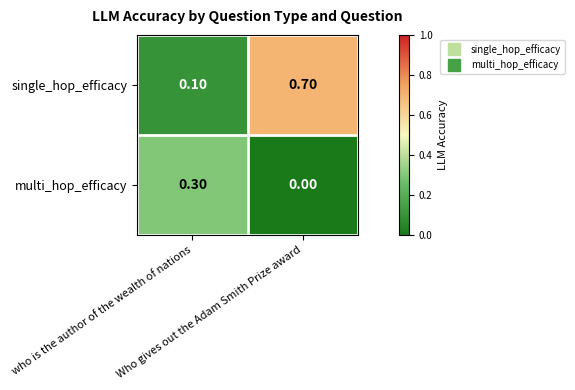

Which series has the widest spread of values?

single_hop_efficacy